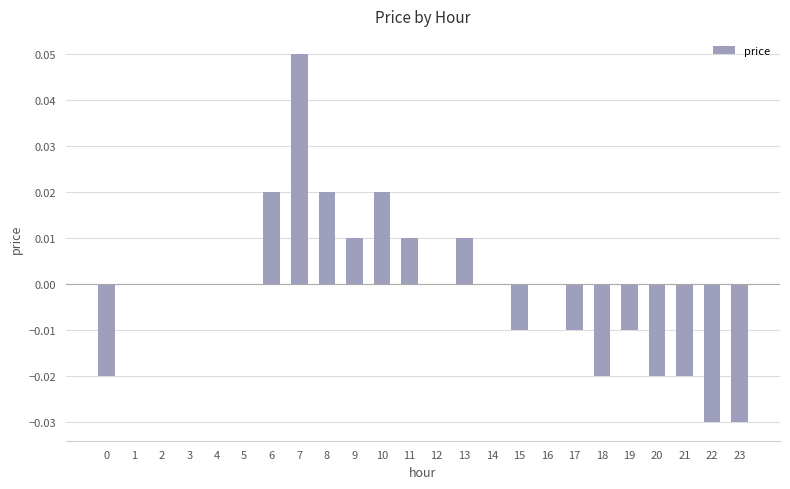

The value at 12 is 0.0. True or false?

True